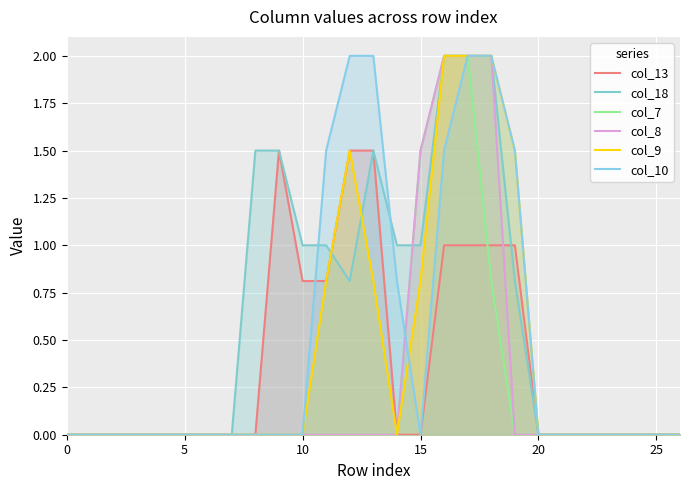

The col_10 series shows 0.0 at 20. True or false?

True